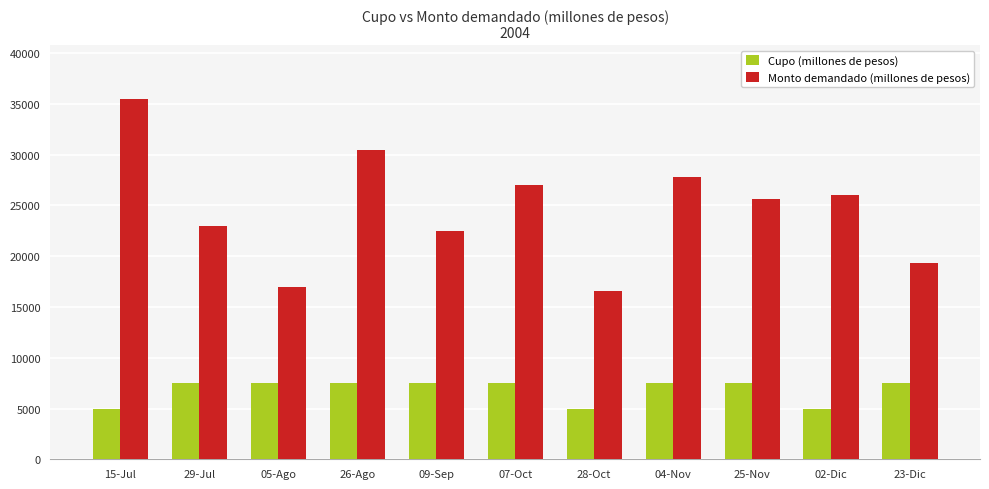

Reading right to left, extract all data points from this chart.

Cupo (millones de pesos): 7500	5000	7500	7500	5000	7500	7500	7500	7500	7500	5000
Monto demandado (millones de pesos): 19300	26000	25600	27800	16600	27000	22500	30500	17000	23000	35450